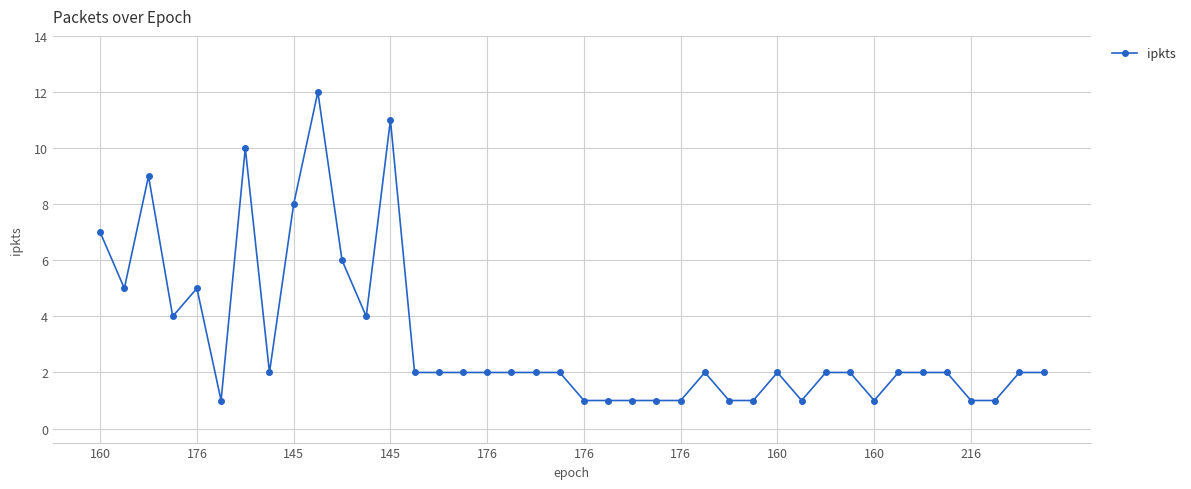

True or false: the data has more than 2 interior local peaks.

True